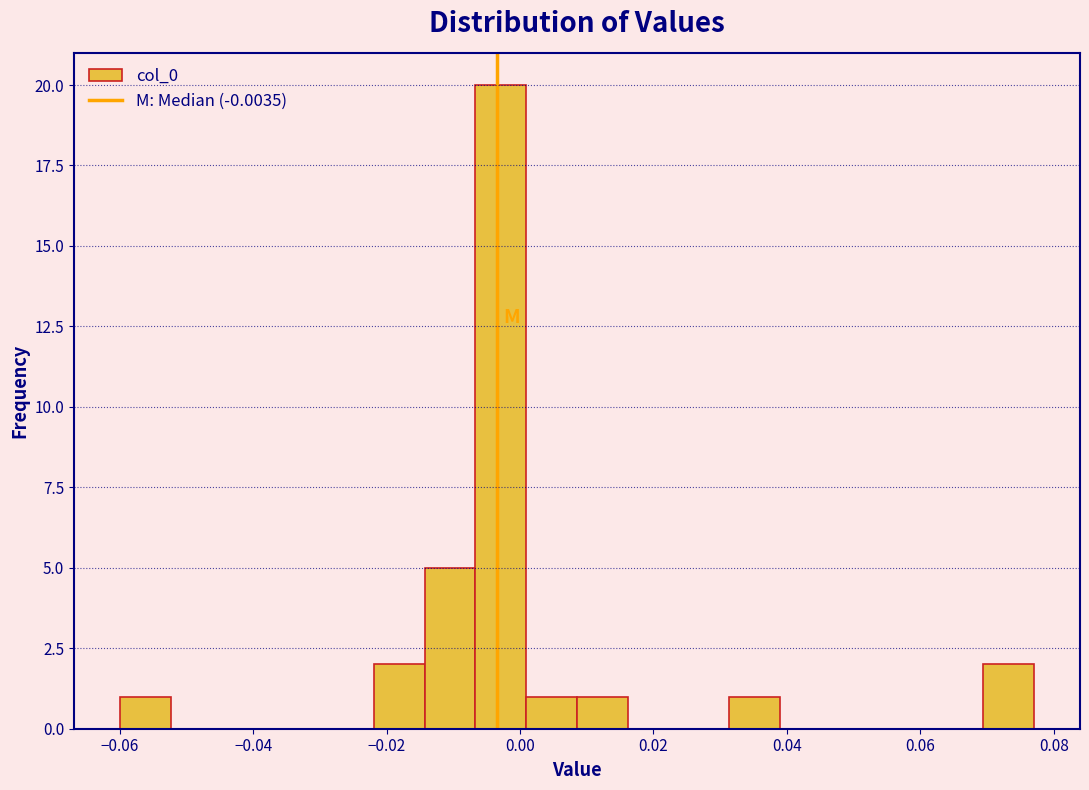

Around what value on the x-axis is the tallest bar? Give the approximate position of its centre, as read against the axis.

-0.002